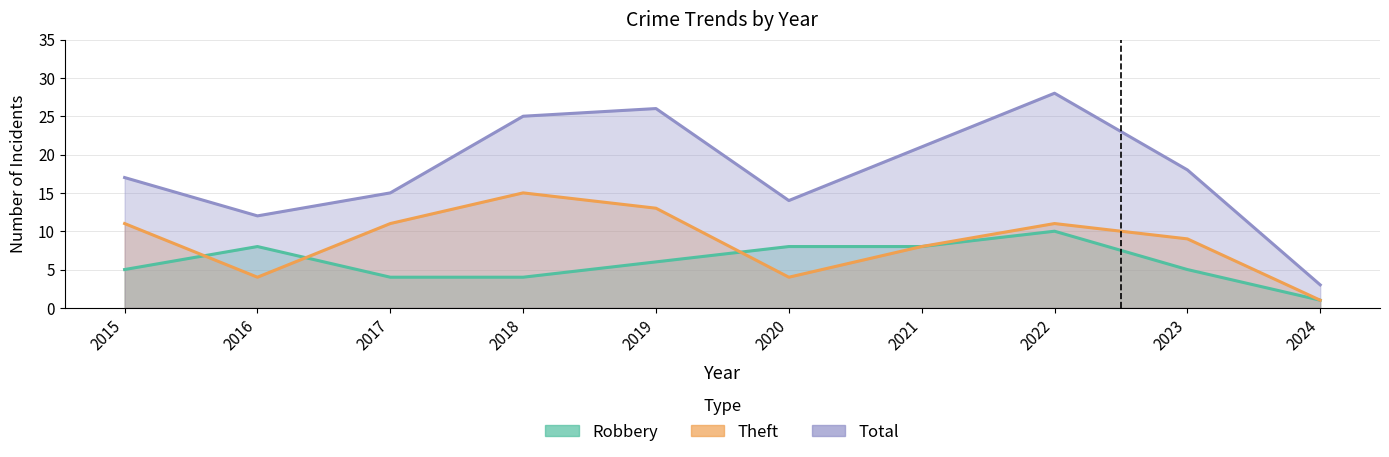

What is the difference between the highest and lowest values at 2019?

20